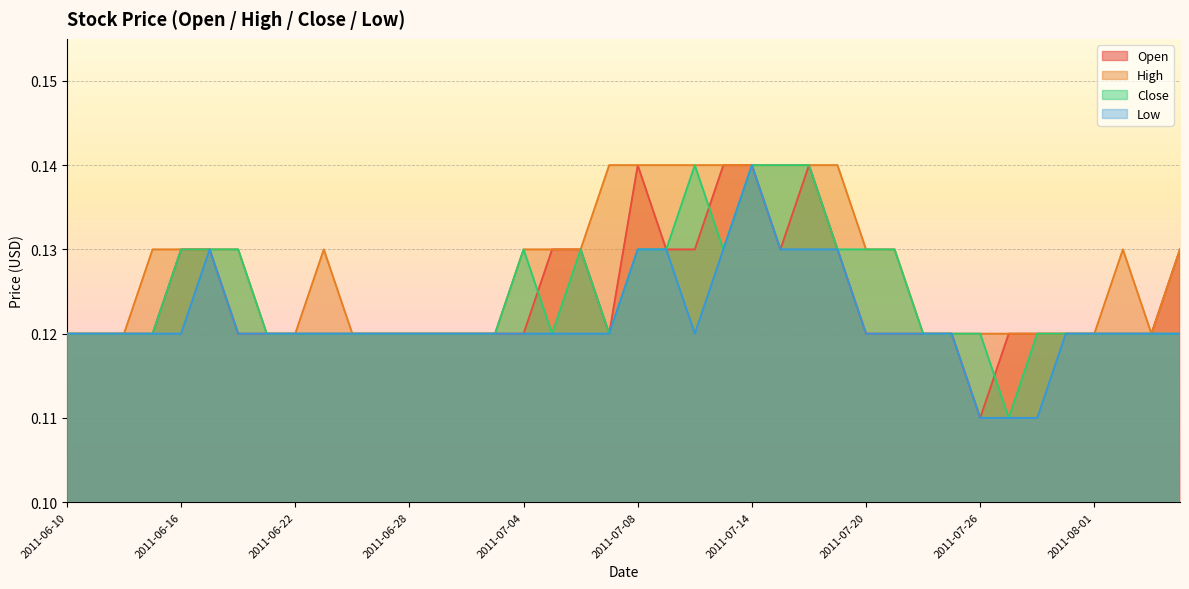

What are all the series names shown in the legend?

Open, High, Close, Low